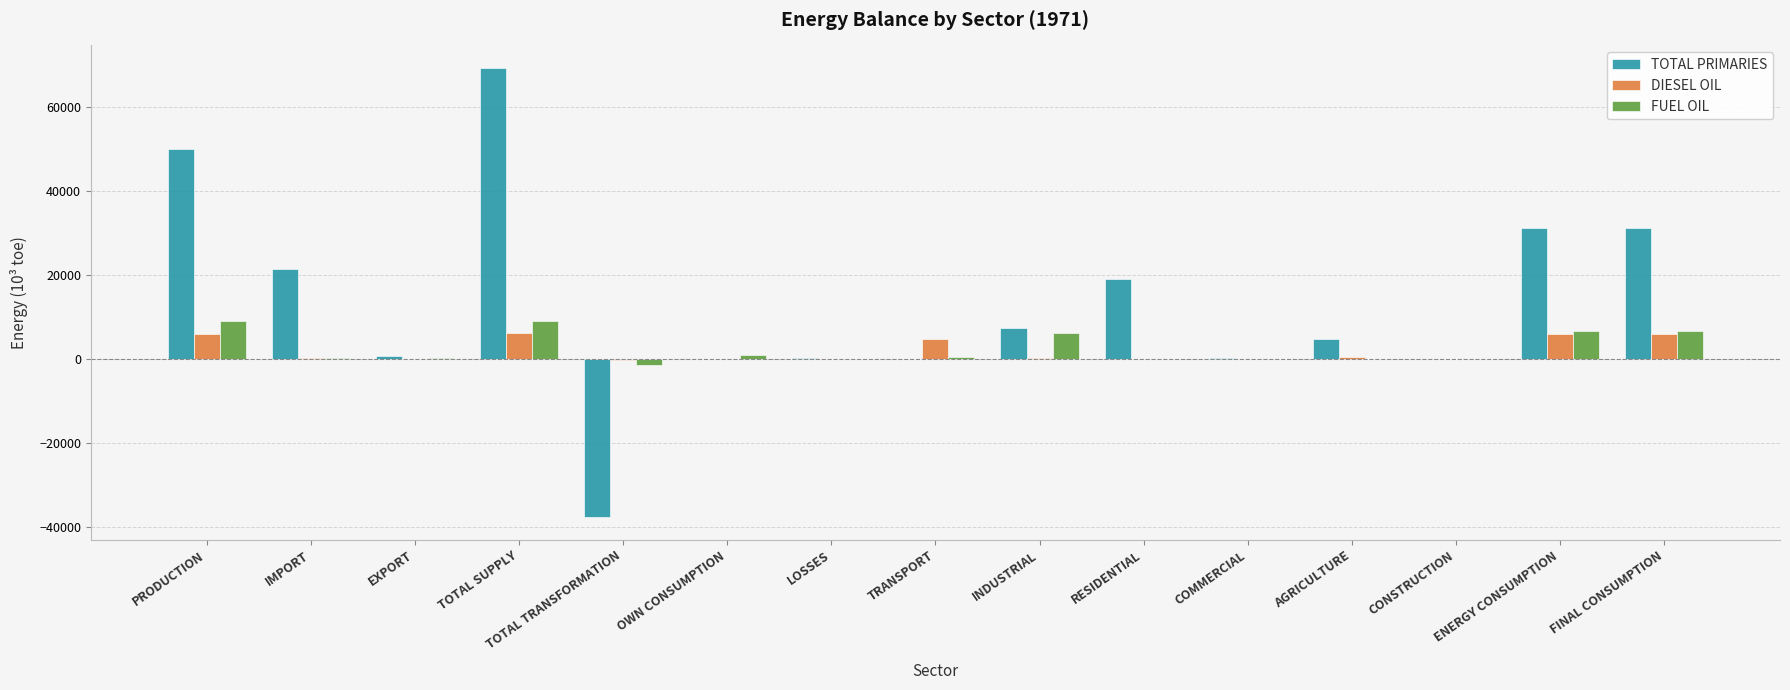

What value does the DIESEL OIL series have at TOTAL SUPPLY?

6136.7